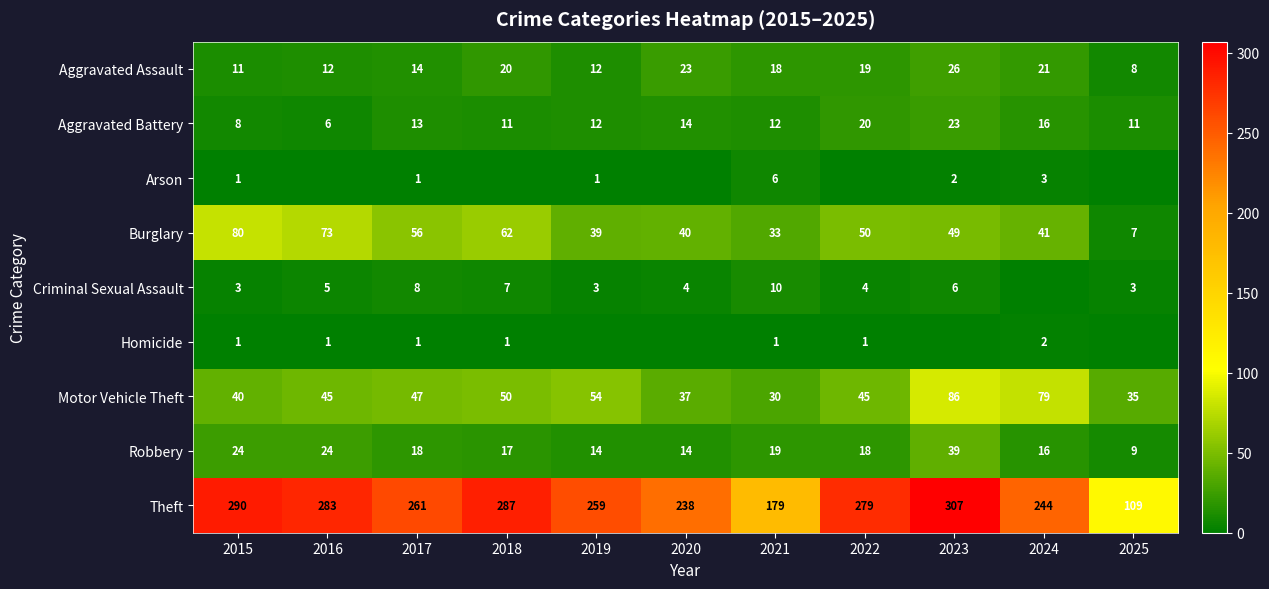

At 2021, list the series in order from largest to smallest.

Theft, Burglary, Motor Vehicle Theft, Robbery, Aggravated Assault, Aggravated Battery, Criminal Sexual Assault, Arson, Homicide